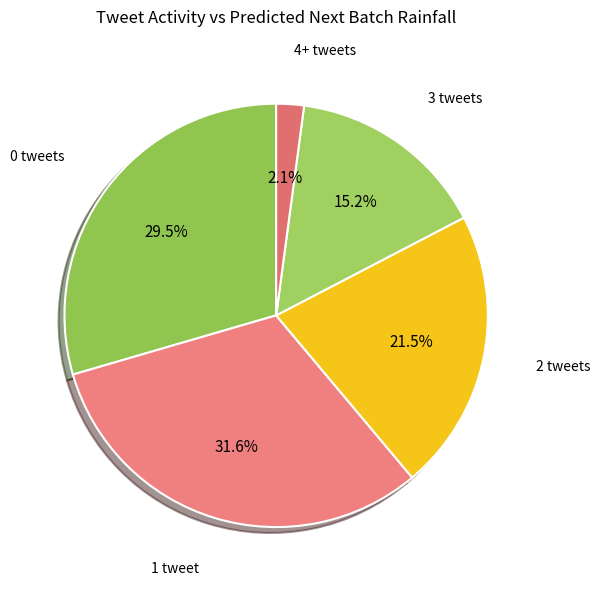

Count the number of slices in the pie.

5